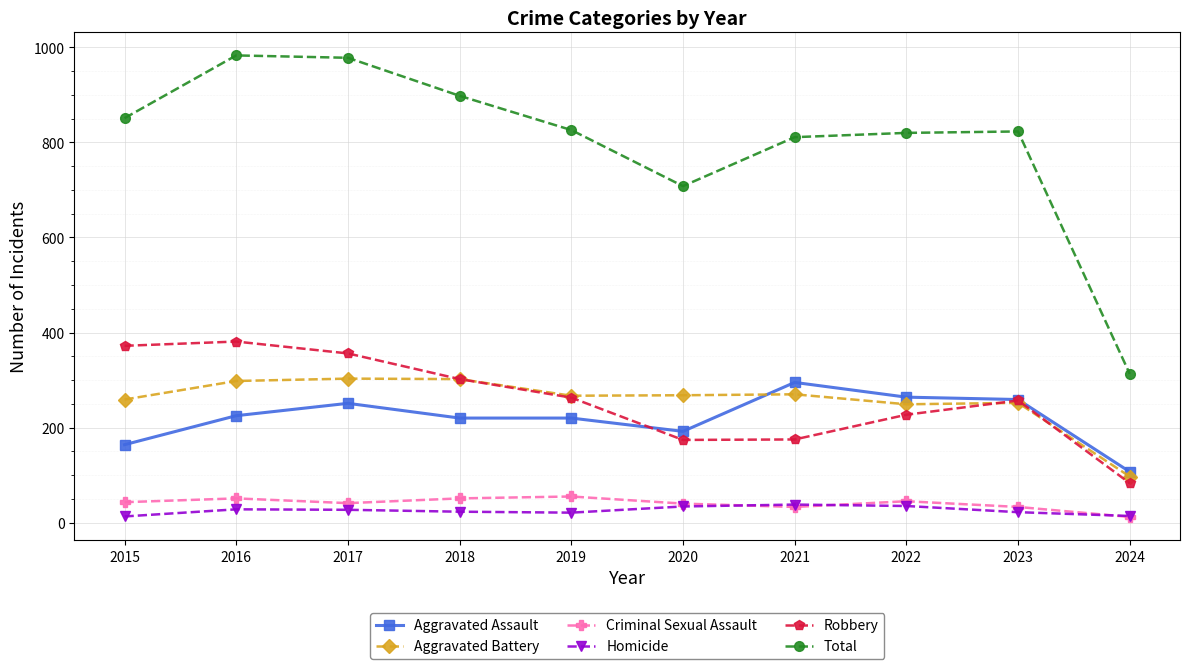

At how many categories does at least one series exceed 277?

10